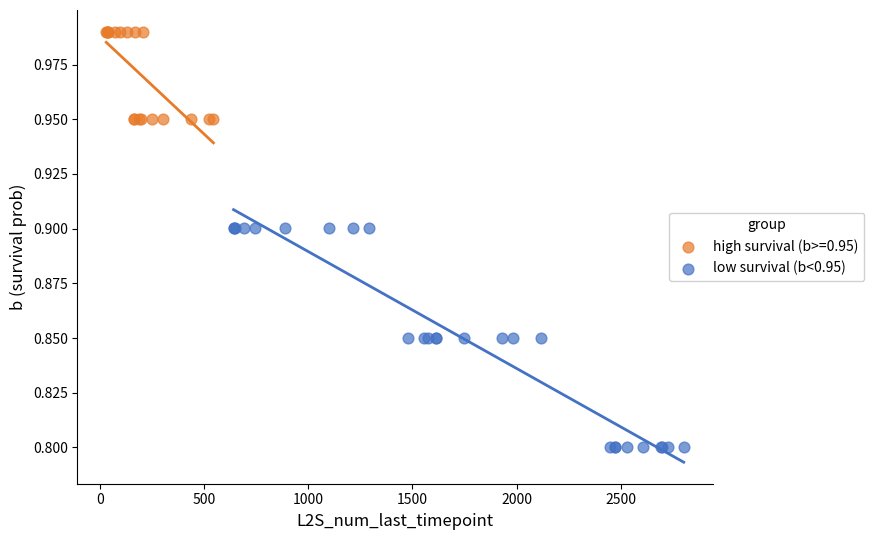

Which series has the widest spread of Y values?

low survival (b<0.95)